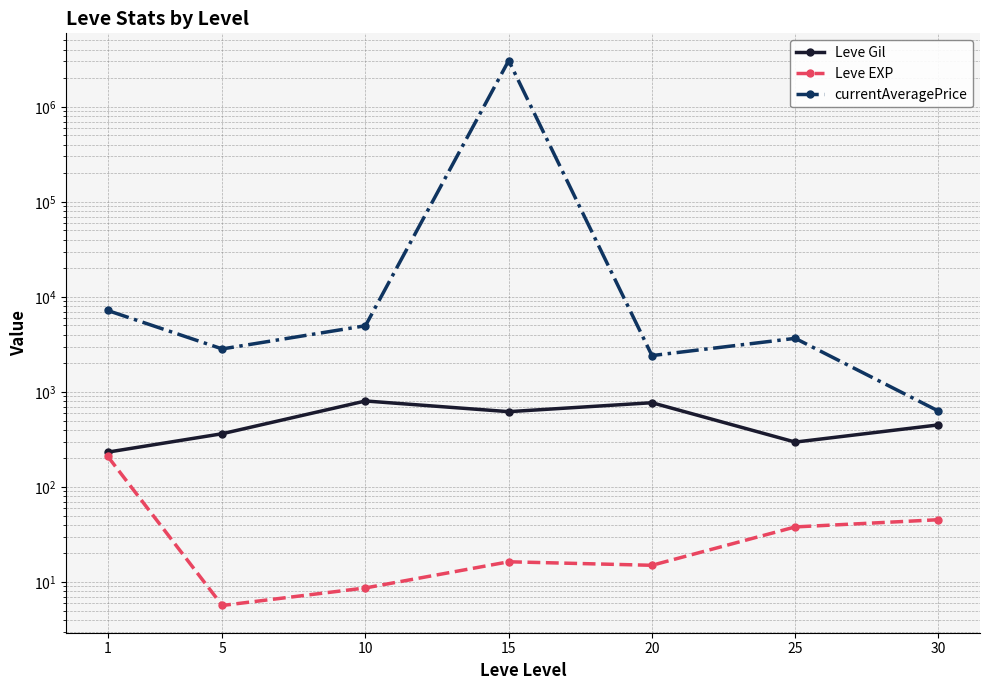

What is the highest value of the Leve EXP series?

210.7